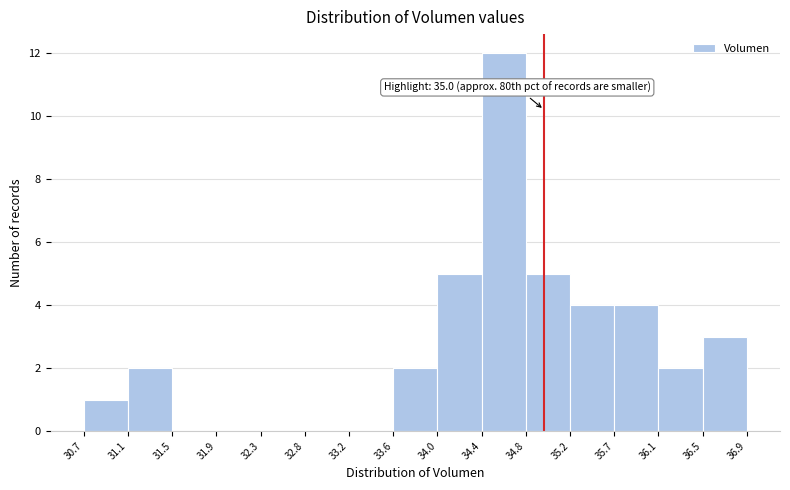

Over which range of the x-axis is the bar tallest?

34.4 to 34.8